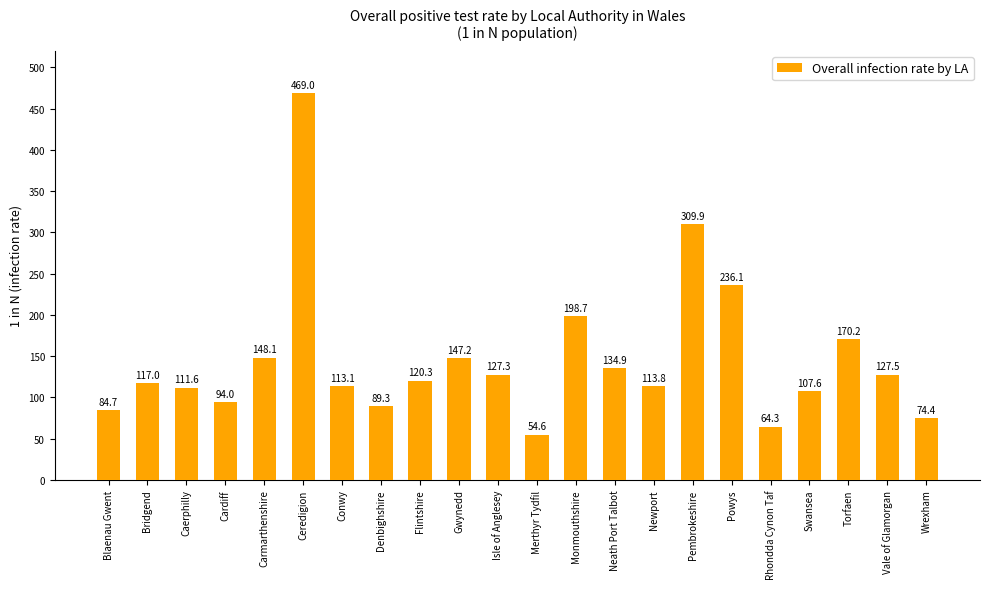

What is the label of the 12th bar from the left?

Merthyr Tydfil